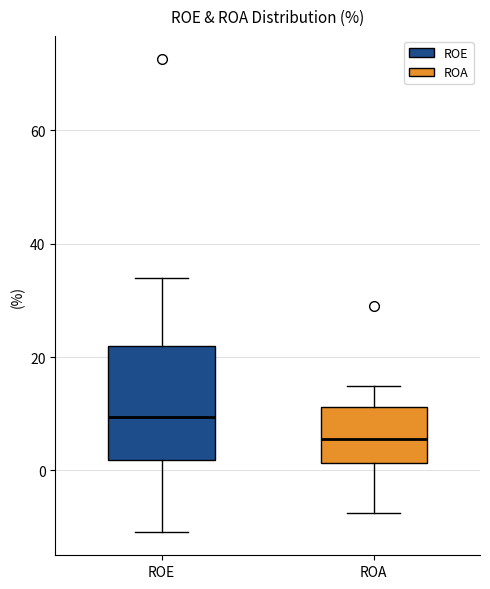

Reading left to right, read every box against the y-axis: the position of its median line, the range the box covers, and the ends of its whiskers. The values are not printed on the chart, so give them approximately, as read against the axis.

ROE: median 10, box 2 to 22, whiskers -10 to 34
ROA: median 6, box 2 to 12, whiskers -8 to 14